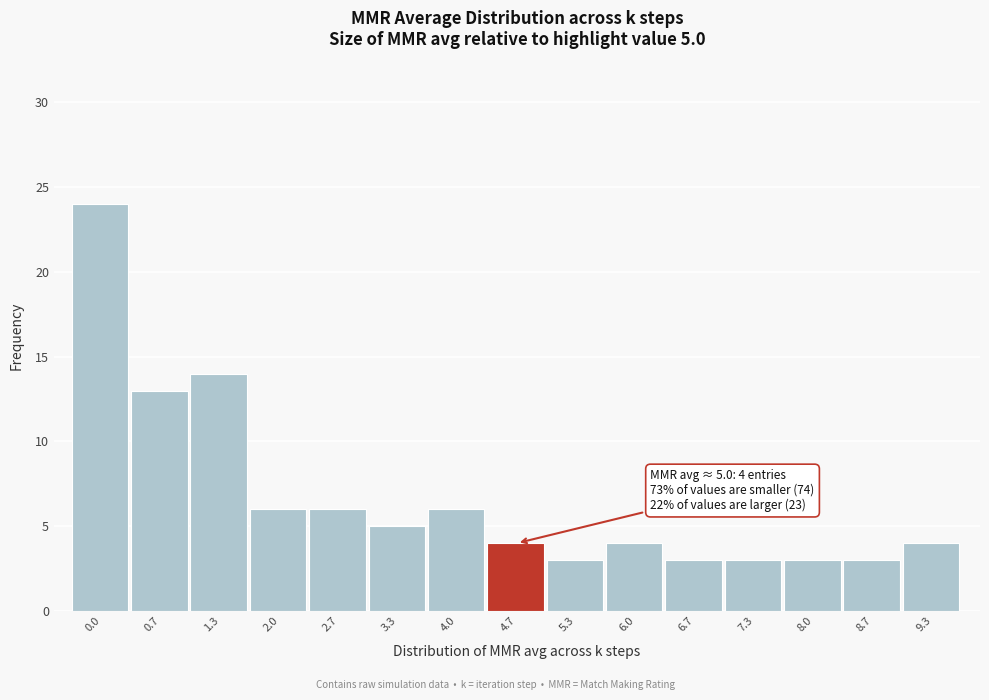

Reading left to right, what are all the values shown in this chart?

24	13	14	6	6	5	6	4	3	4	3	3	3	3	4